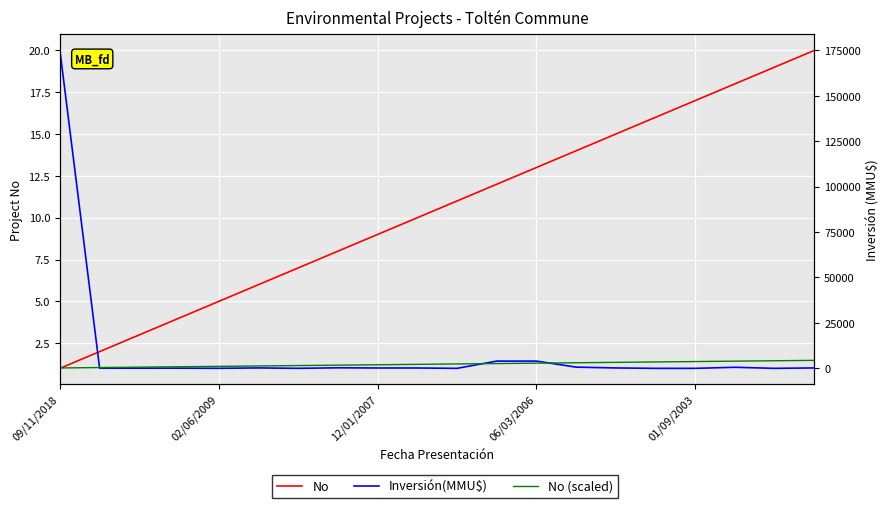

How many data points in No (scaled) are less than 2420?

10